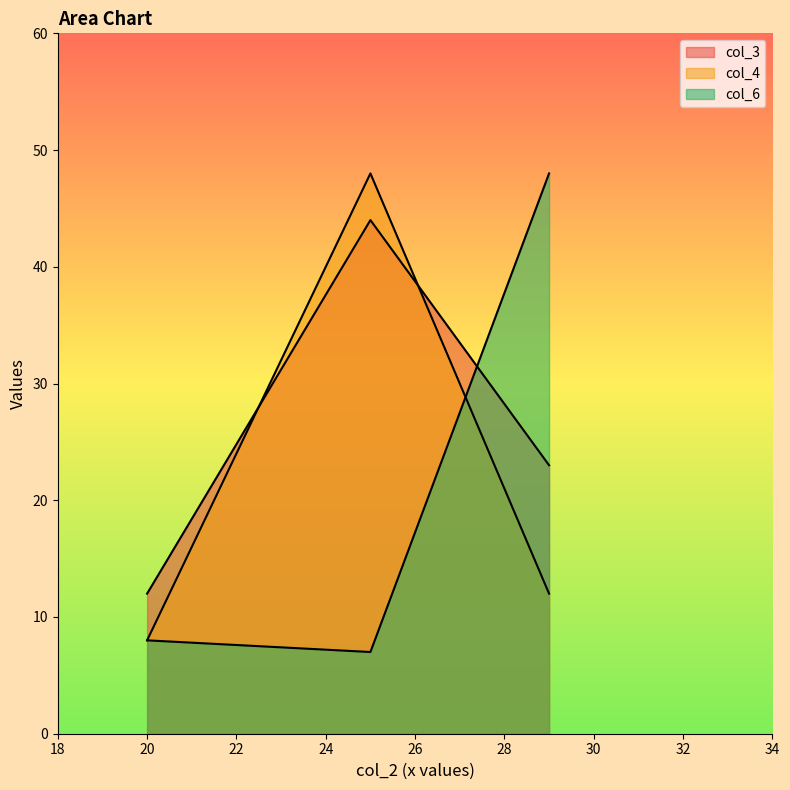

What is the total value across all series at 29?

83